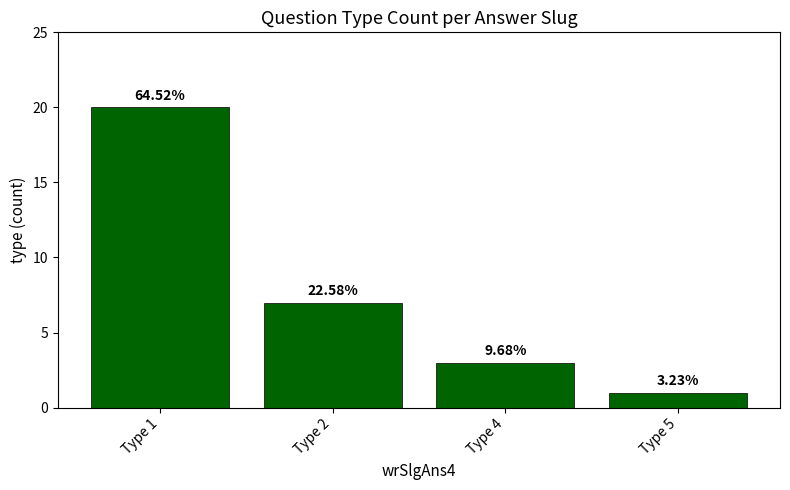

What is the difference between the values at Type 4 and Type 1?

17